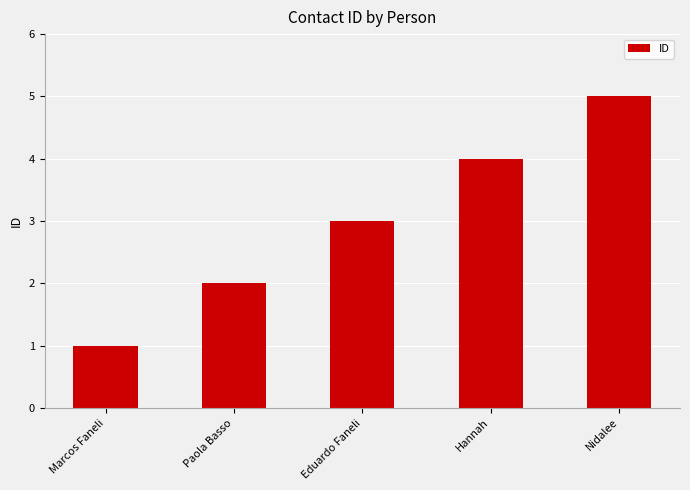

What is the label of the 5th bar from the left?

Nidalee